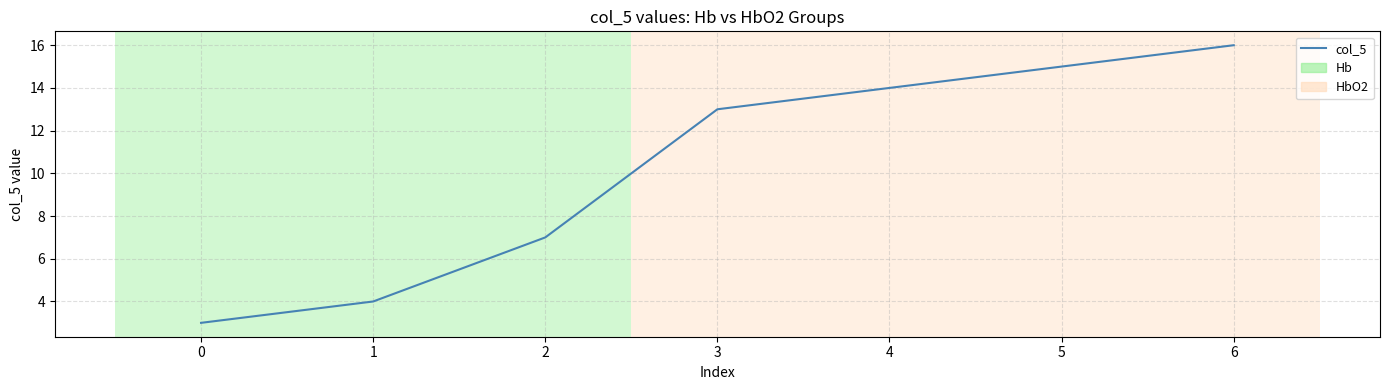

Between 0 and 4, which is larger?

4